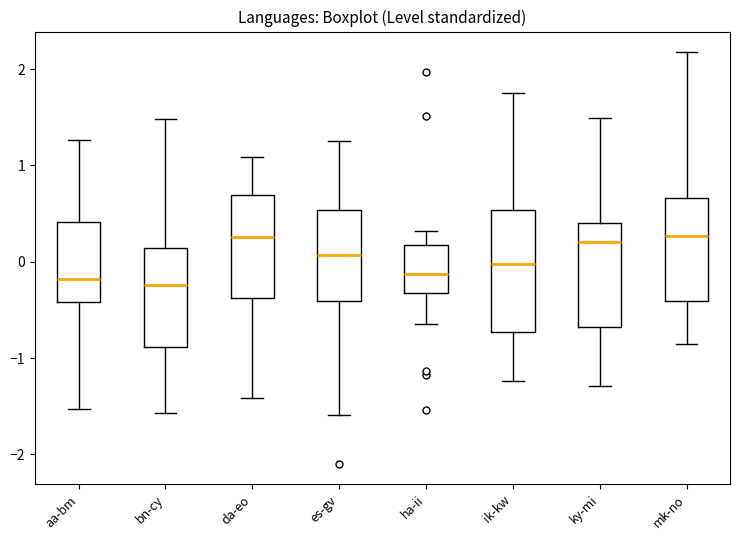

Where does the upper whisker of the box for ik-kw end on the y-axis? The values are not printed on the chart, so give them approximately, as read against the axis.

1.8